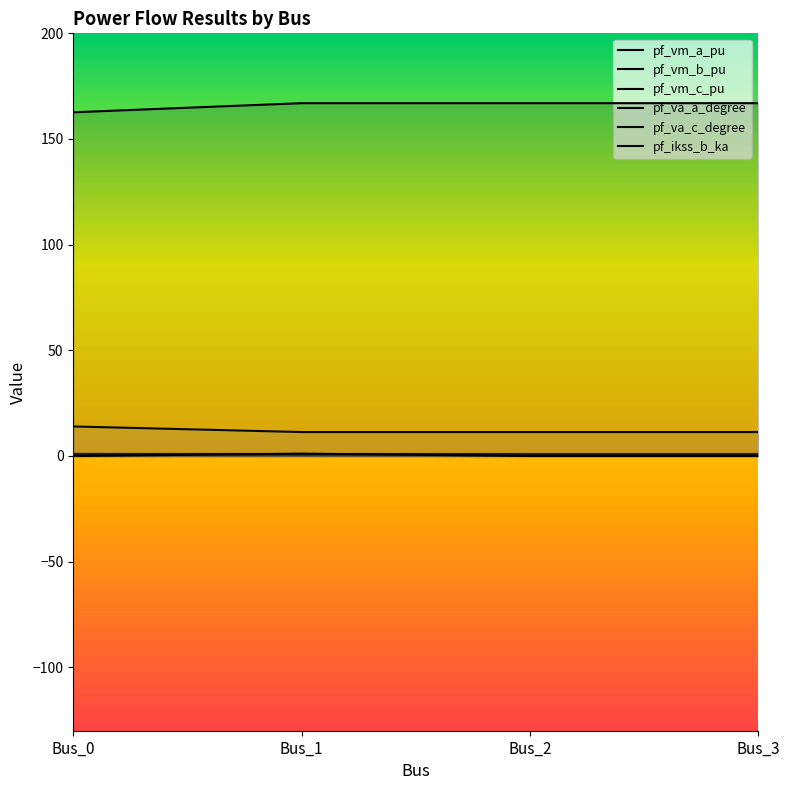

At which category does pf_vm_b_pu reach its first local valley?

Bus_1